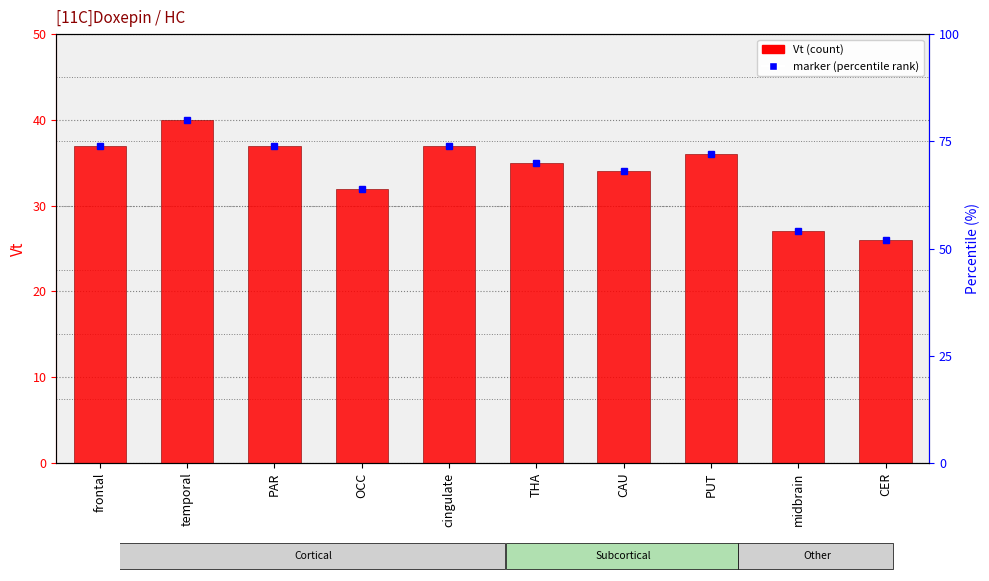

What is the minimum value shown in the chart?

26